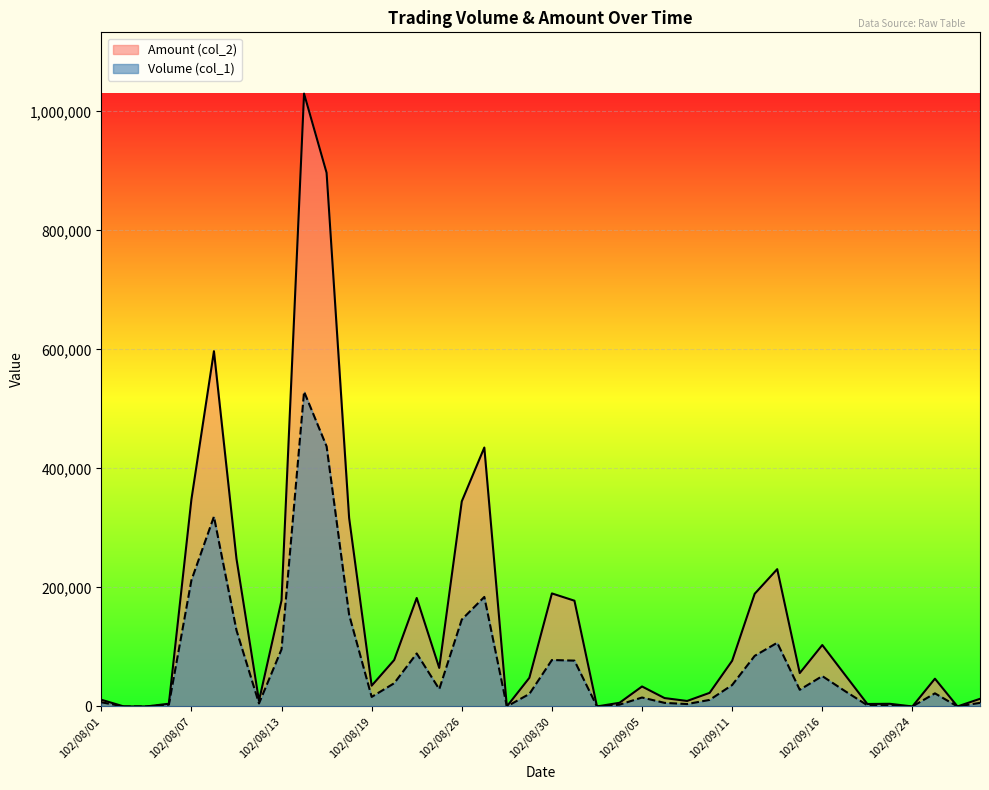

How many lines are shown in the chart?

2